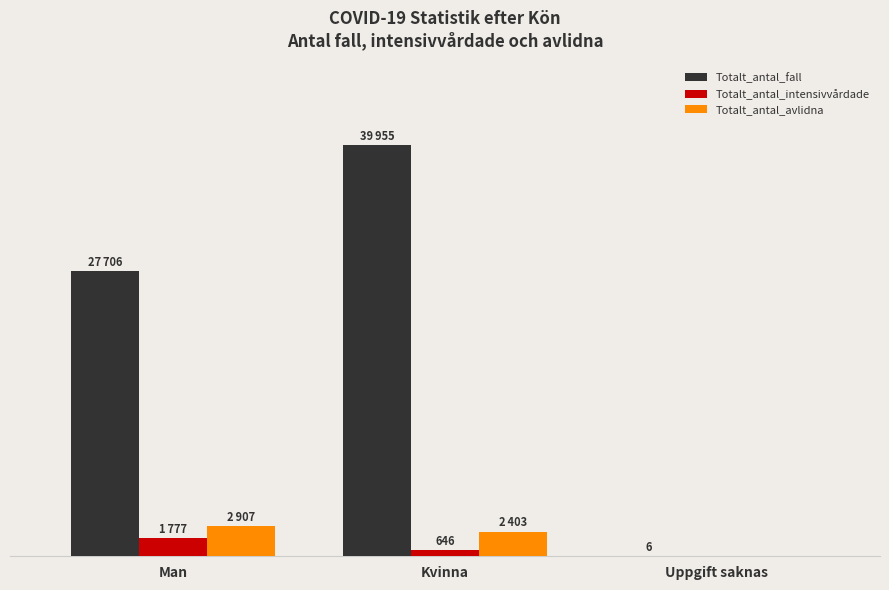

What are all the series names shown in the legend?

Totalt_antal_fall, Totalt_antal_intensivvårdade, Totalt_antal_avlidna